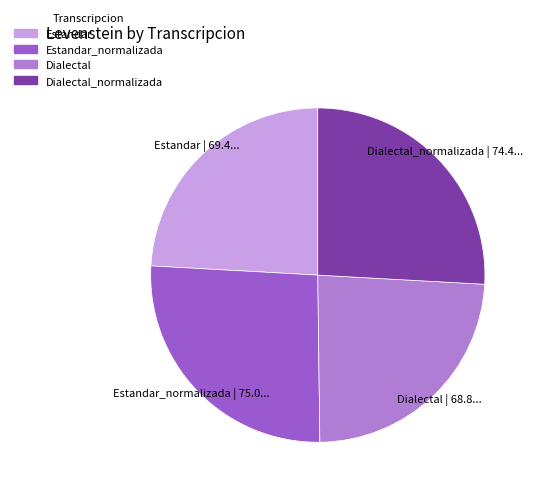

Is there a majority slice in this chart?

No